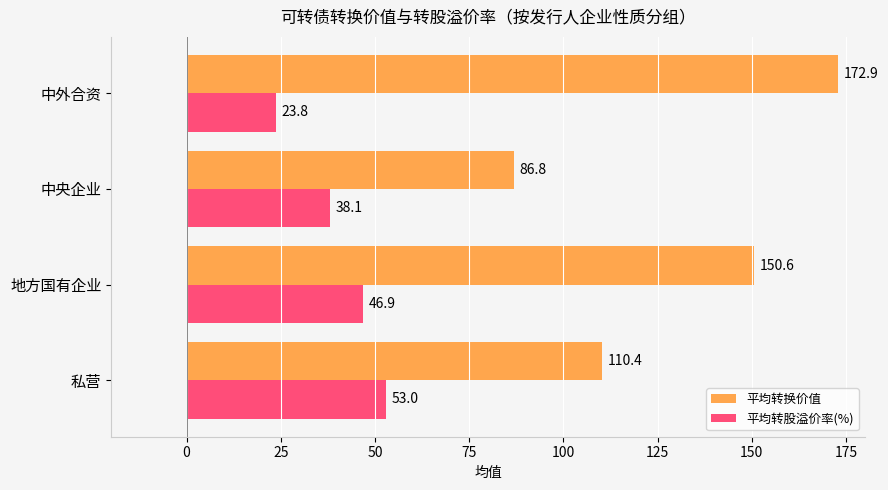

The value of 平均转换价值 at 私营 is 48.8. True or false?

False